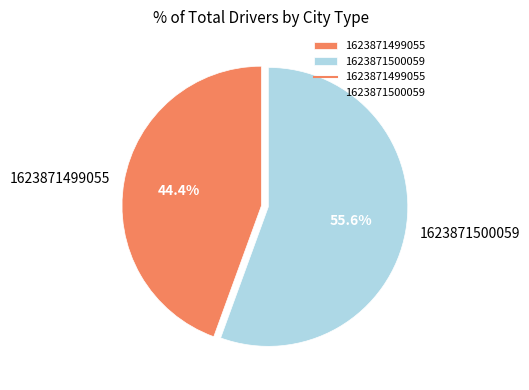

What is the smallest slice in the pie chart?

1623871499055